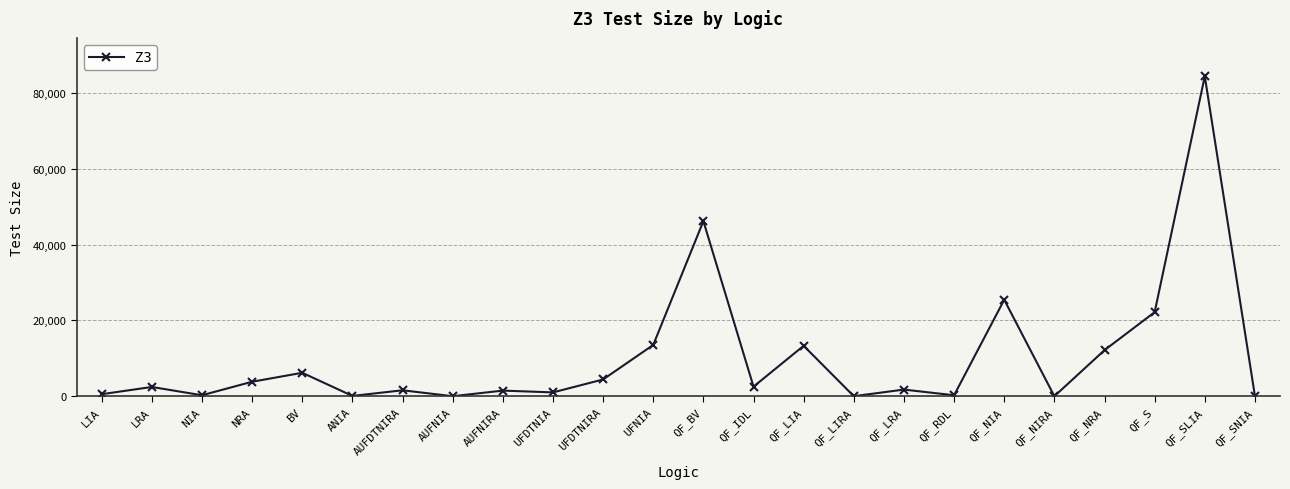

What is the ratio of the value at QF_NRA to the value at QF_BV?

0.3